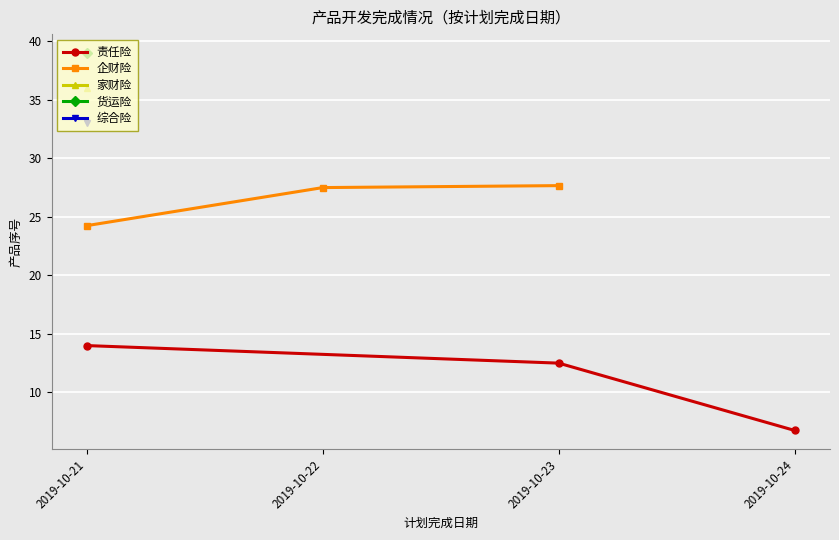

Reading right to left, list all the values displayed in this chart.

责任险: 6.8	12.5	14.0
企财险: 27.7	27.5	24.2